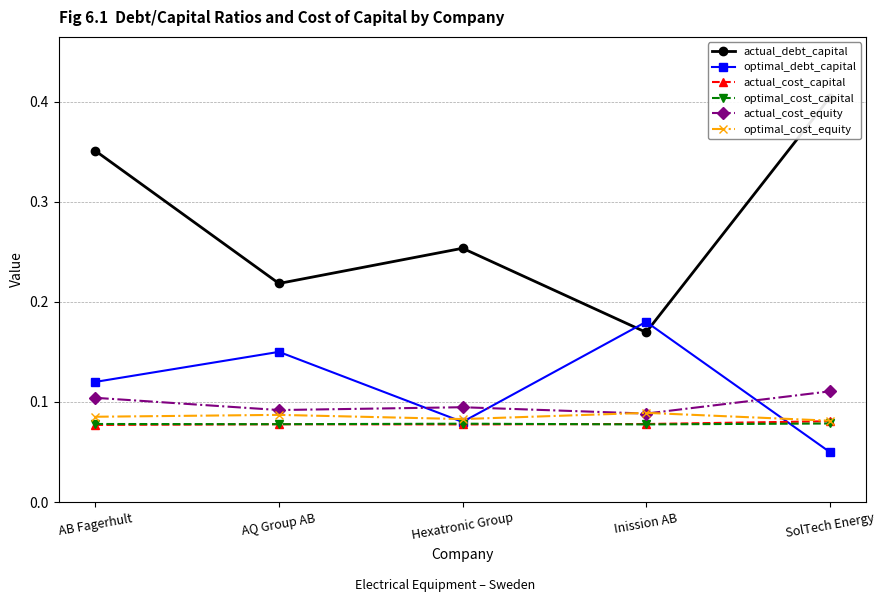

What is the spread (max minus min) of values at SolTech Energy?

0.4